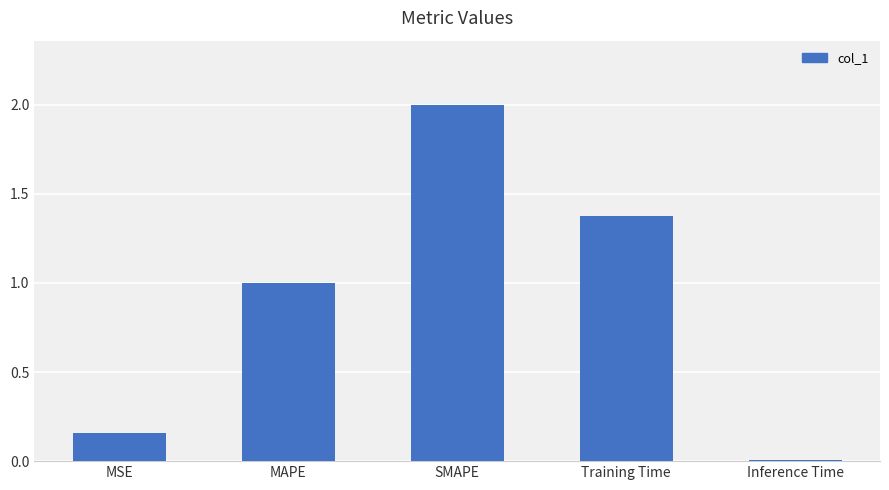

List the labels in order of value, smallest first.

Inference Time, MSE, MAPE, Training Time, SMAPE